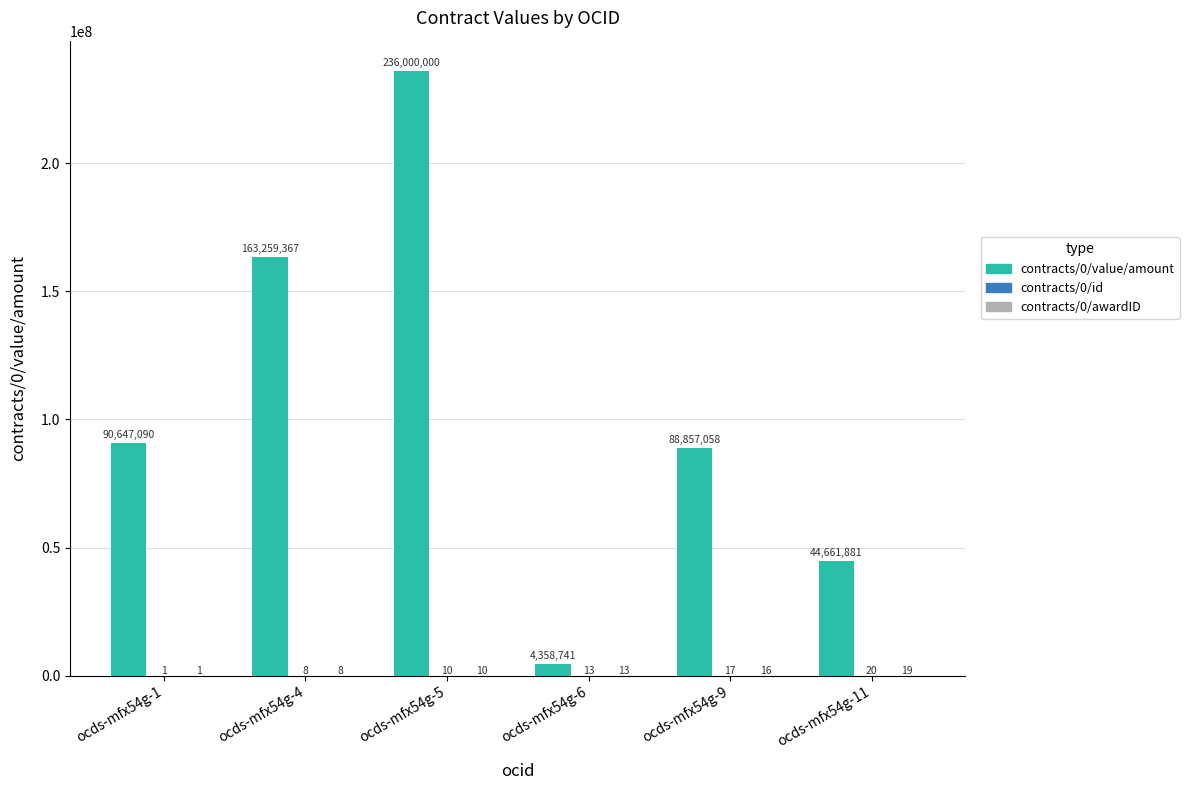

Which series has the widest spread of values?

contracts/0/value/amount